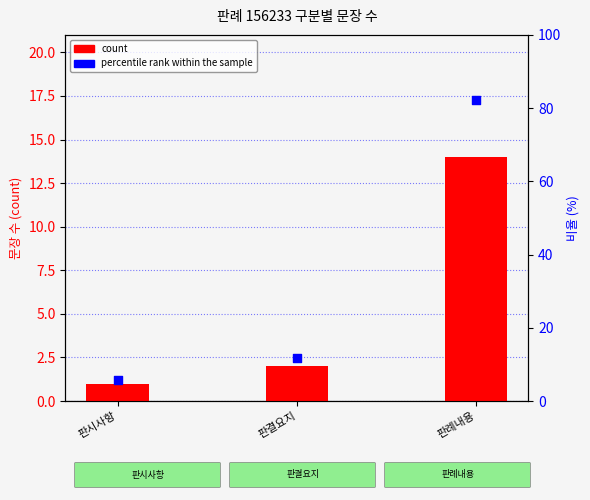

Which series has the largest Y range (max minus min)?

percentile rank within the sample